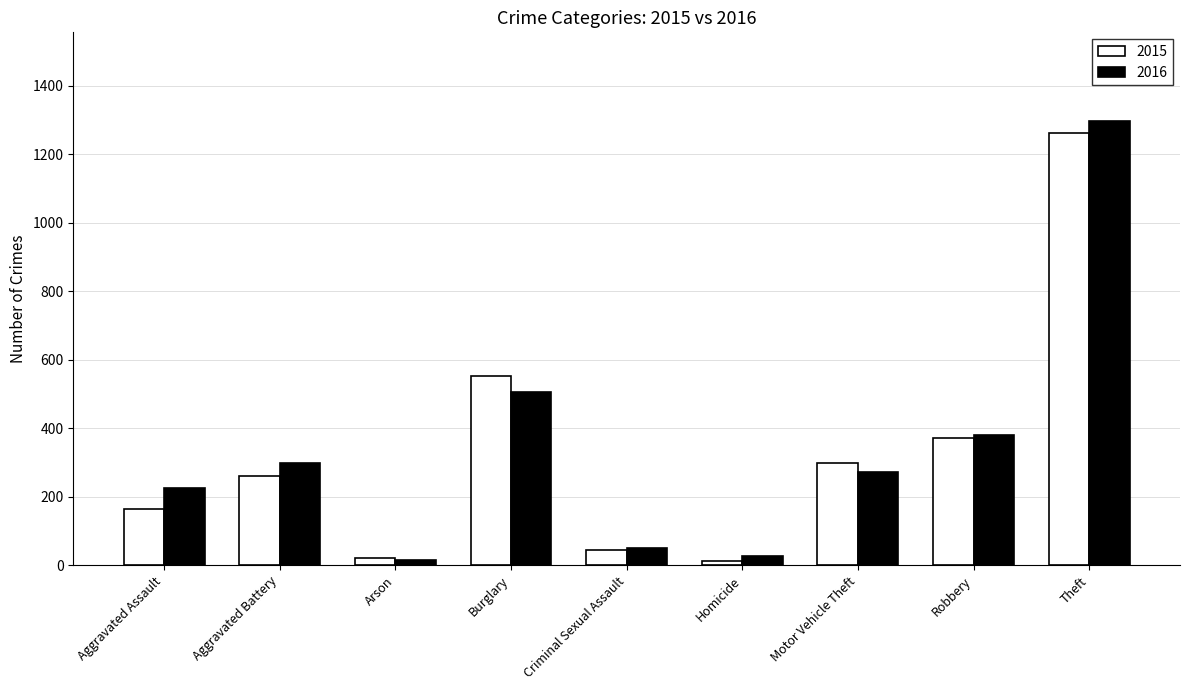

What are all the series names shown in the legend?

2015, 2016